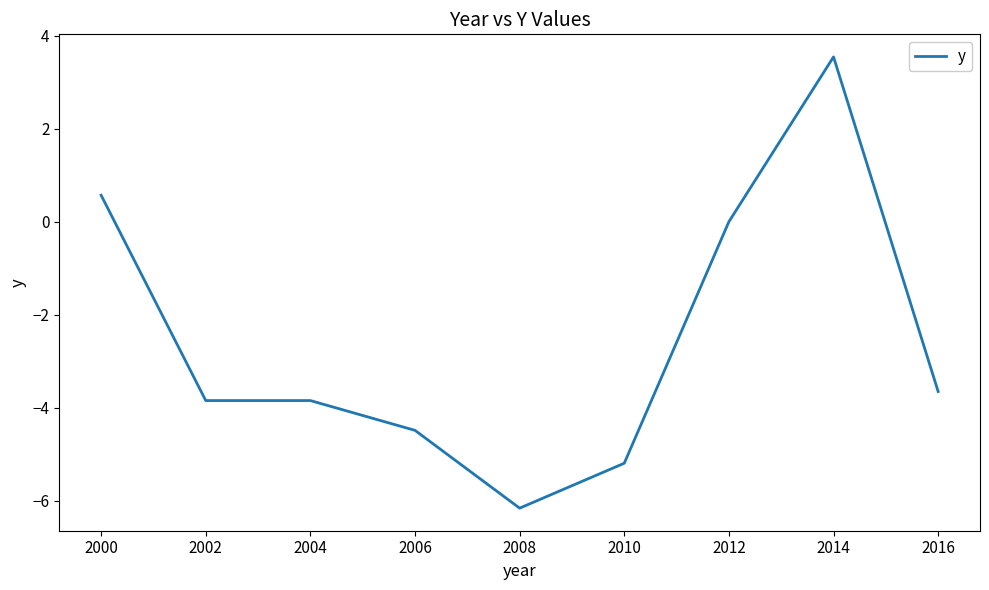

Which category has the highest value across all series?

2014